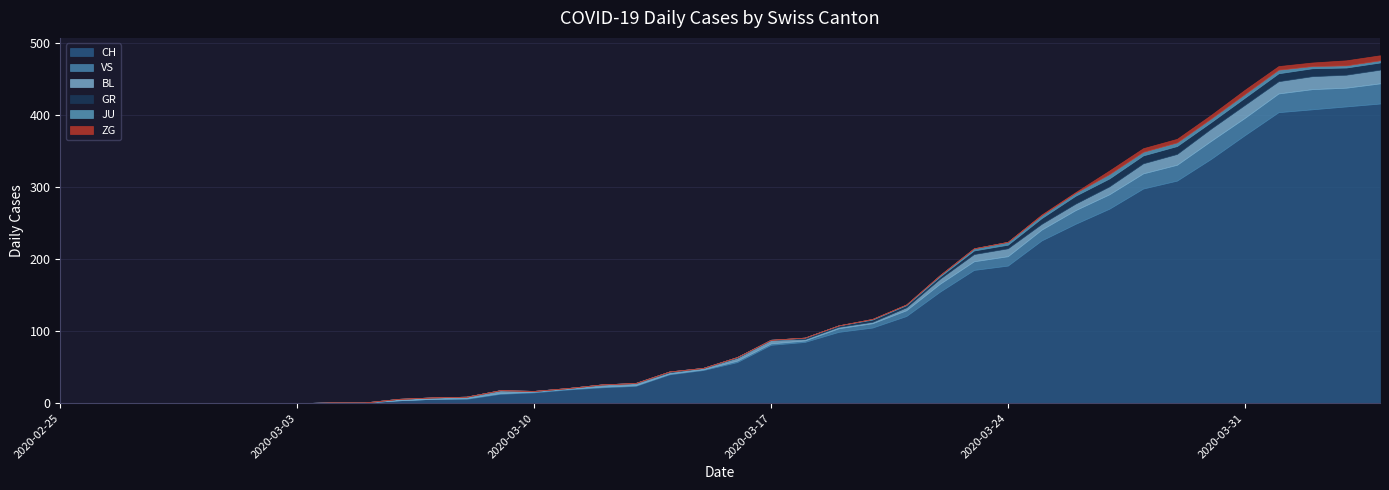

True or false: VS and CH cross at least once.

False